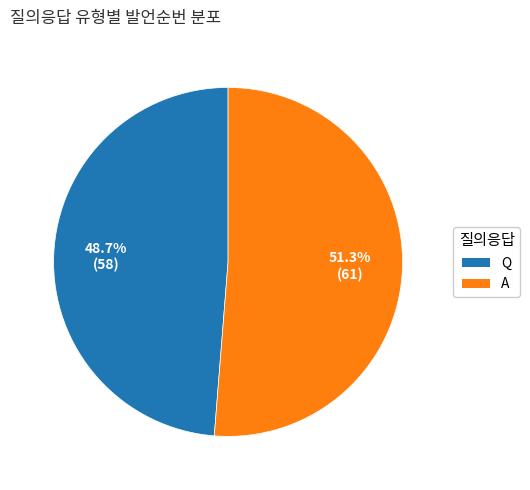

What percentage is the Q slice, to the nearest percent?

49%